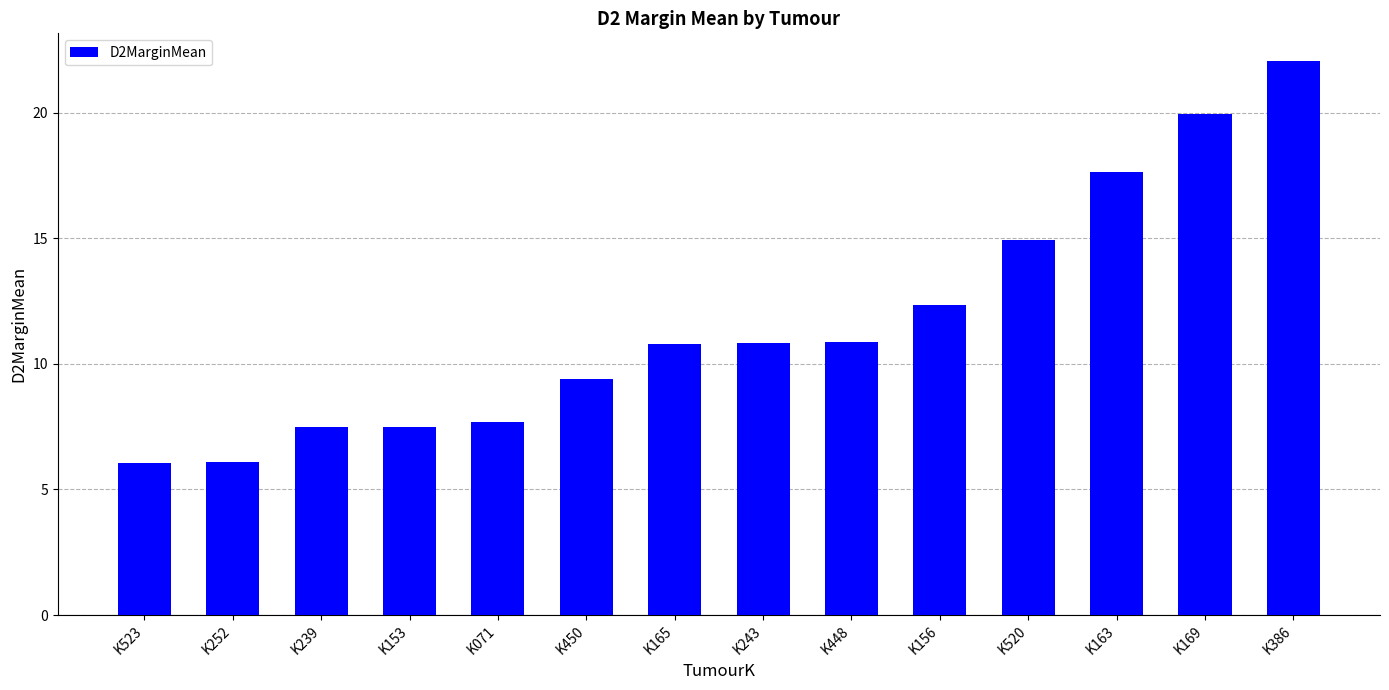

Does the chart contain any negative values?

No